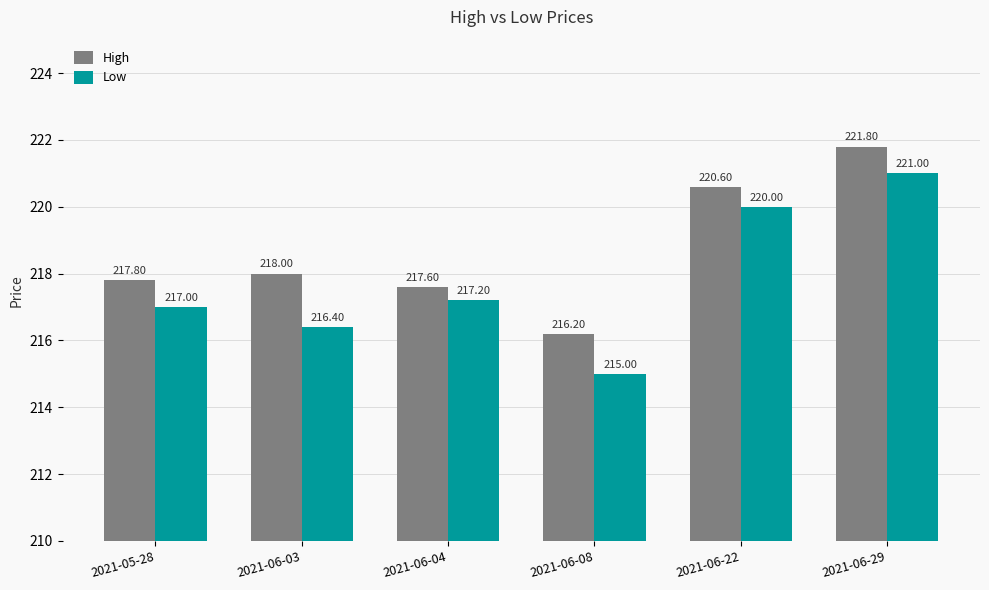

What is the difference between the maximum and second lowest values in the Low series?

4.6